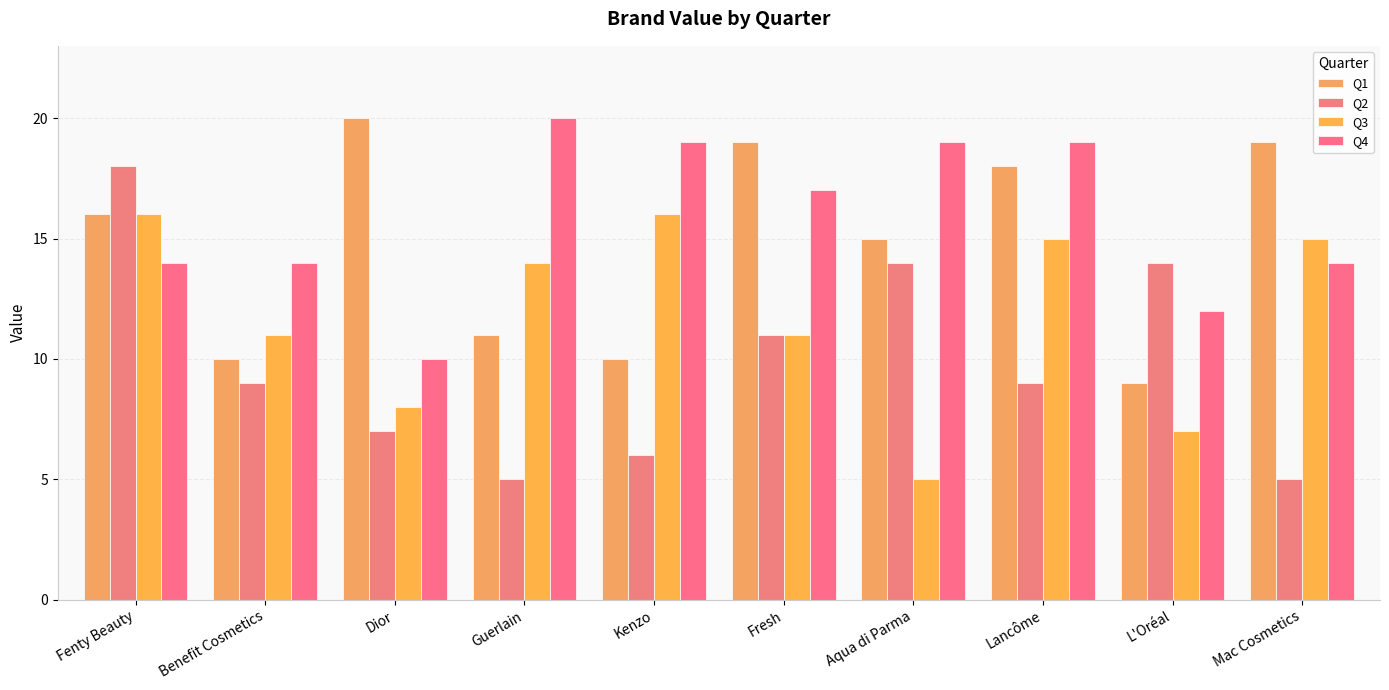

What is the approximate value of Q3 at Fresh, to the nearest 5?

10